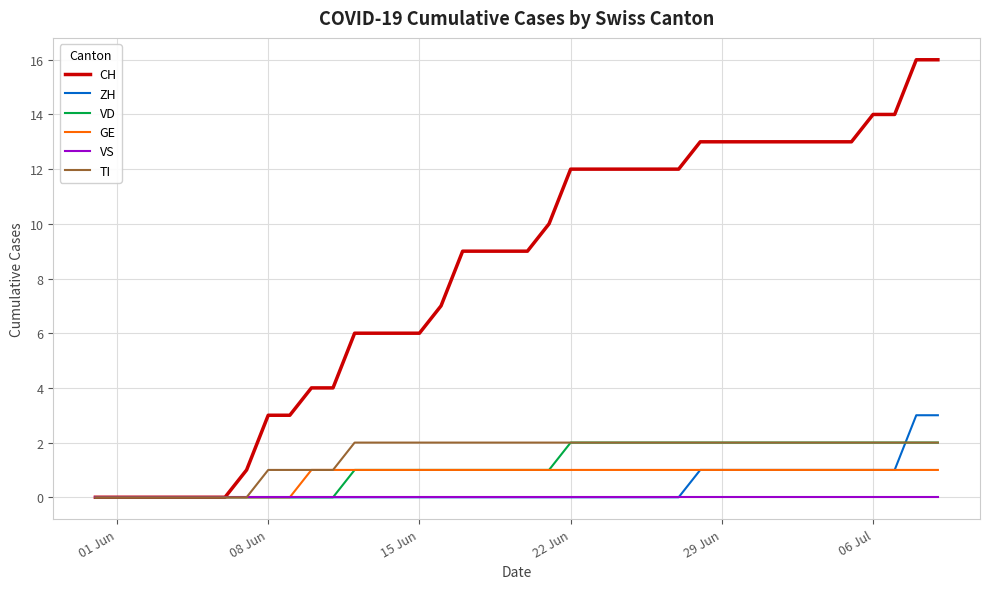

Count the number of data series in this chart.

6